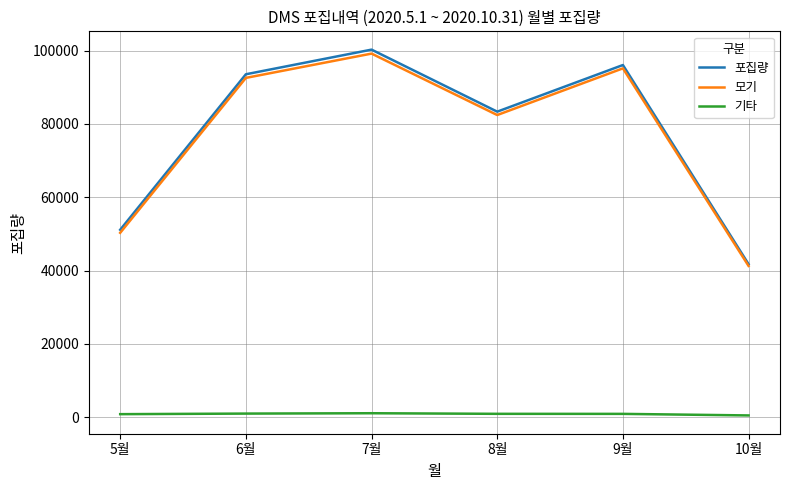

Is the value of 포집량 at 9월 greater than the value of 모기 at 7월?

No